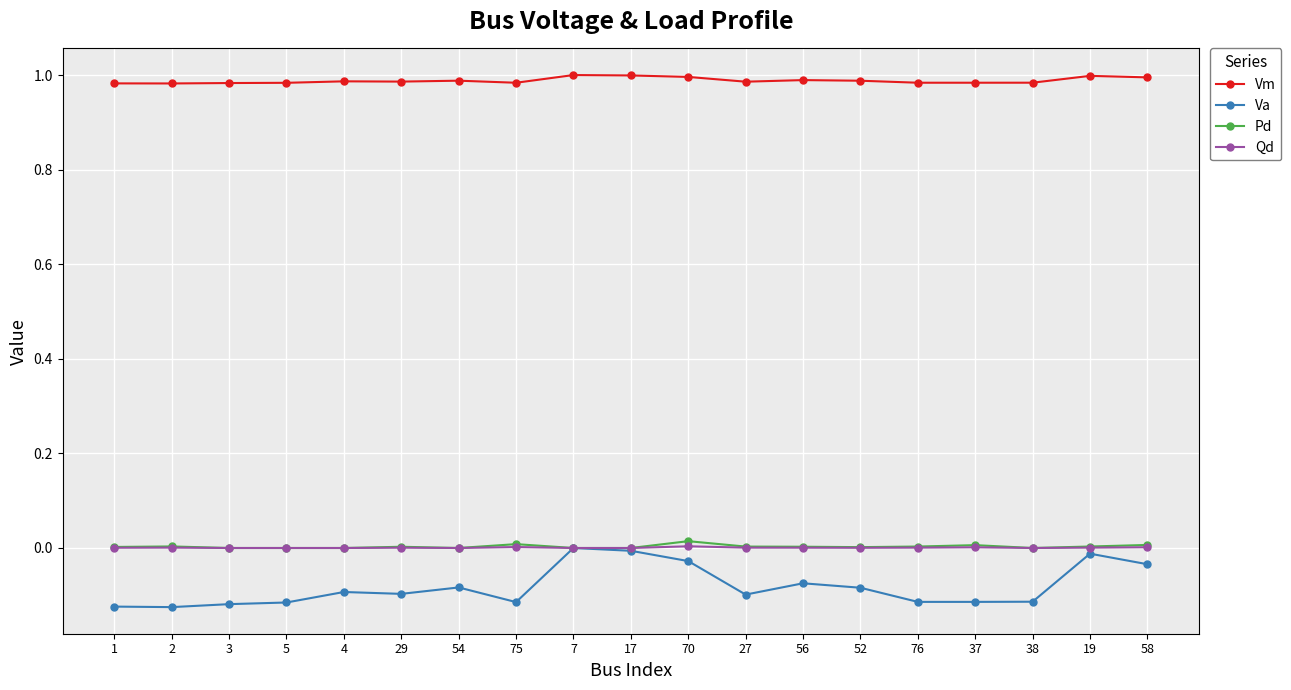

True or false: Vm has more than 0 interior local peaks.

True